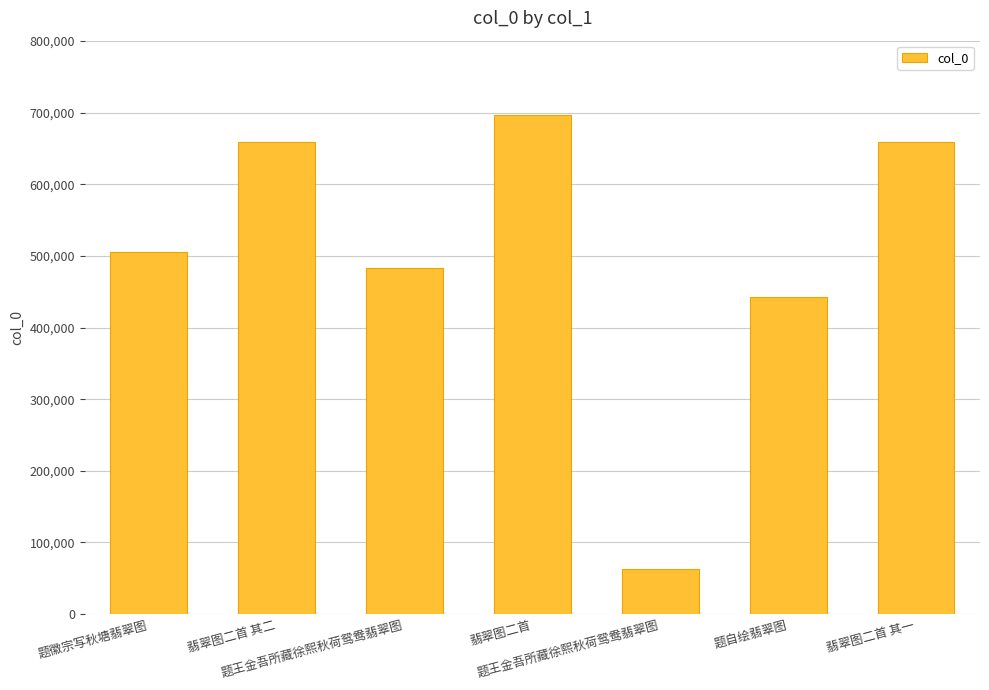

What is the average value?

501210